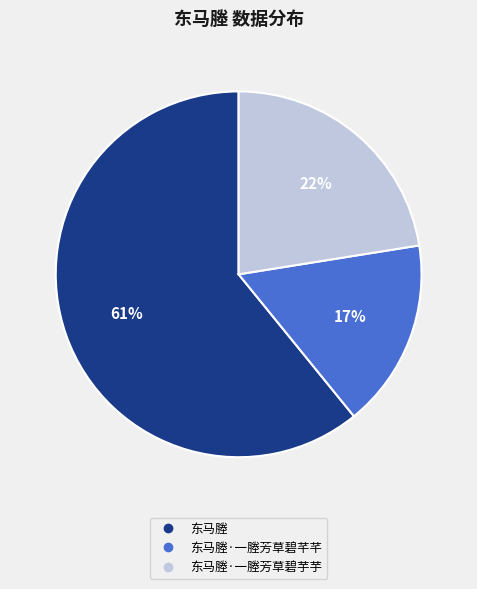

To the nearest percent, what is the average slice percentage?

33%